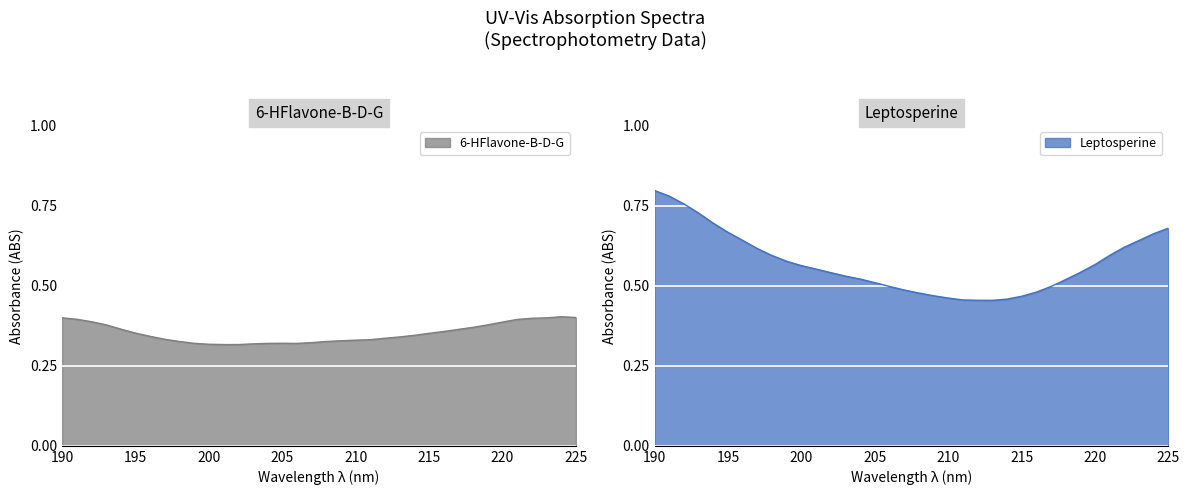

What are all the series names shown in the legend?

6-HFlavone-B-D-G, Leptosperine